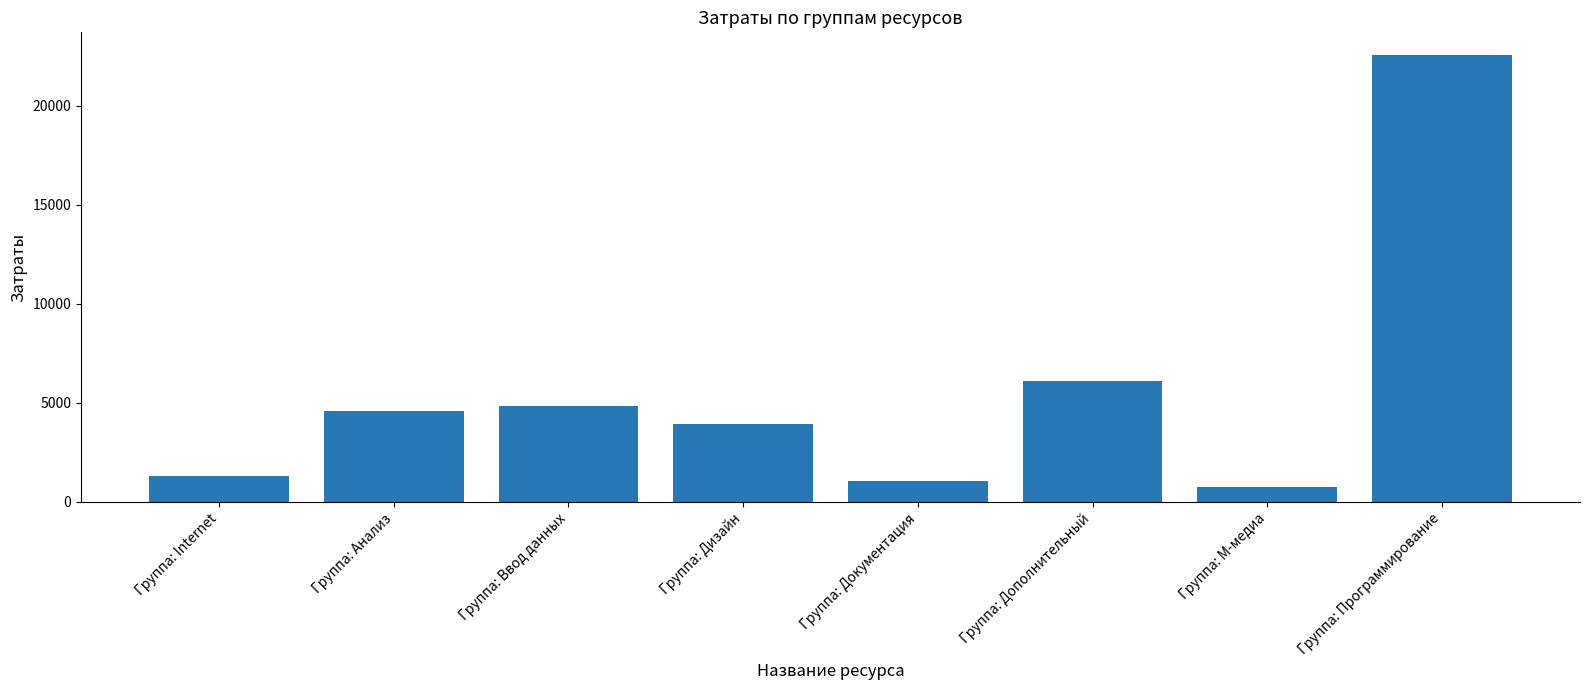

How many values are below 4600?

4